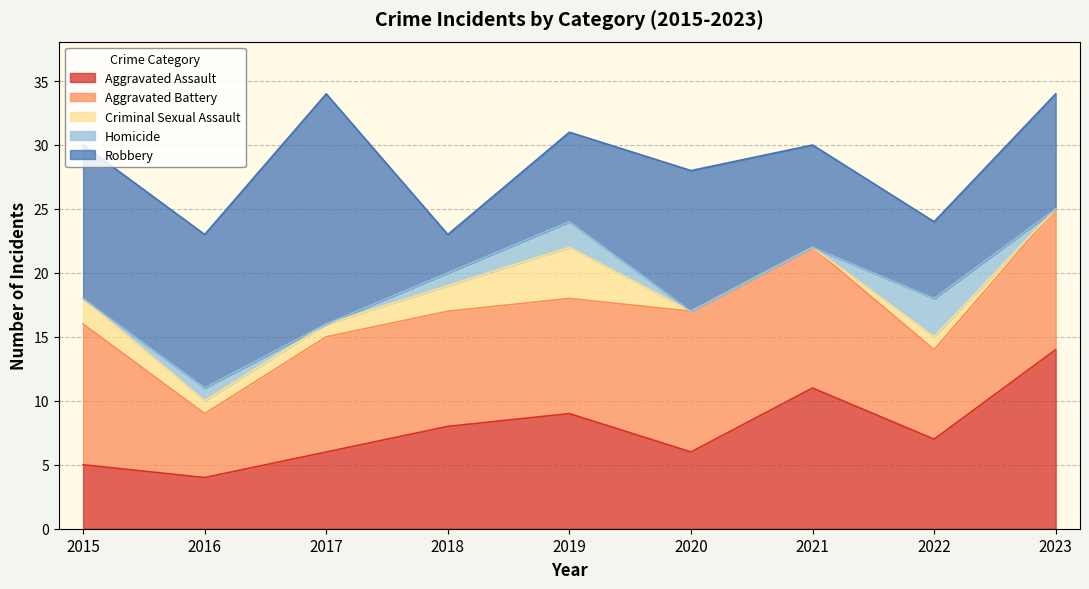

At how many categories does at least one series exceed 4?

9